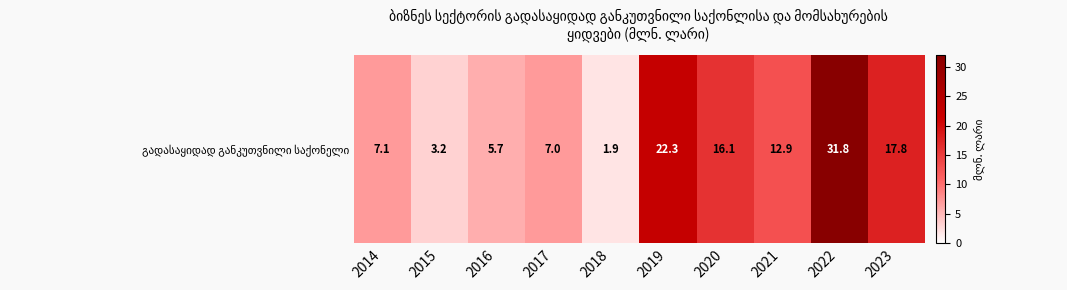

Rank the categories by value from highest to lowest.

2022, 2019, 2023, 2020, 2021, 2014, 2017, 2016, 2015, 2018